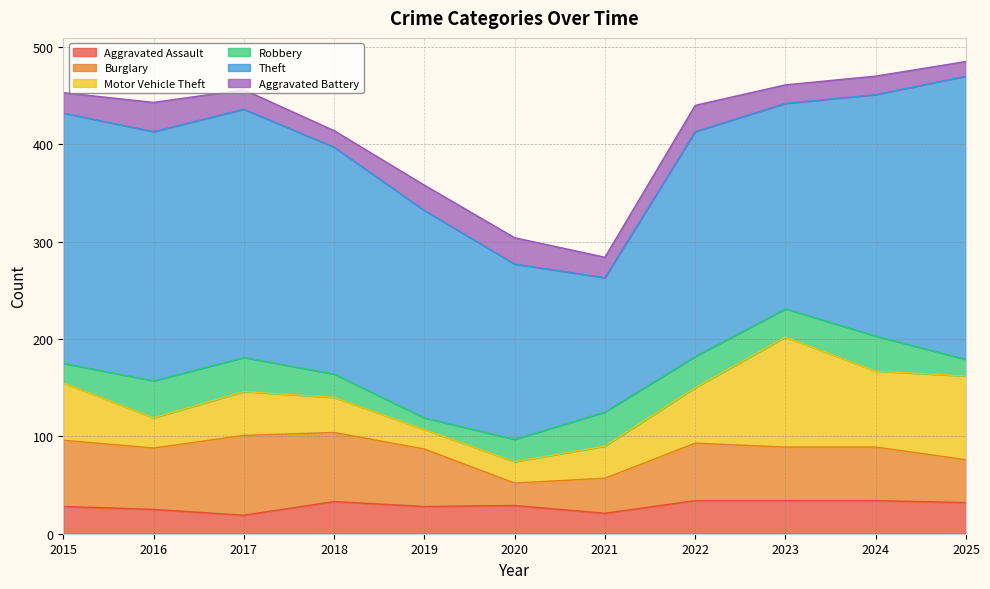

Reading left to right, extract all data points from this chart.

Aggravated Assault: 2015=28	2016=25	2017=19	2018=33	2019=28	2020=29	2021=21	2022=34	2023=34	2024=34	2025=32
Burglary: 2015=68	2016=63	2017=82	2018=71	2019=59	2020=23	2021=36	2022=59	2023=55	2024=55	2025=44
Motor Vehicle Theft: 2015=59	2016=31	2017=45	2018=36	2019=20	2020=22	2021=33	2022=57	2023=113	2024=78	2025=86
Robbery: 2015=20	2016=38	2017=35	2018=24	2019=12	2020=23	2021=35	2022=32	2023=29	2024=36	2025=17
Theft: 2015=257	2016=256	2017=255	2018=233	2019=213	2020=180	2021=138	2022=231	2023=211	2024=248	2025=291
Aggravated Battery: 2015=21	2016=30	2017=20	2018=17	2019=26	2020=27	2021=21	2022=27	2023=19	2024=19	2025=15